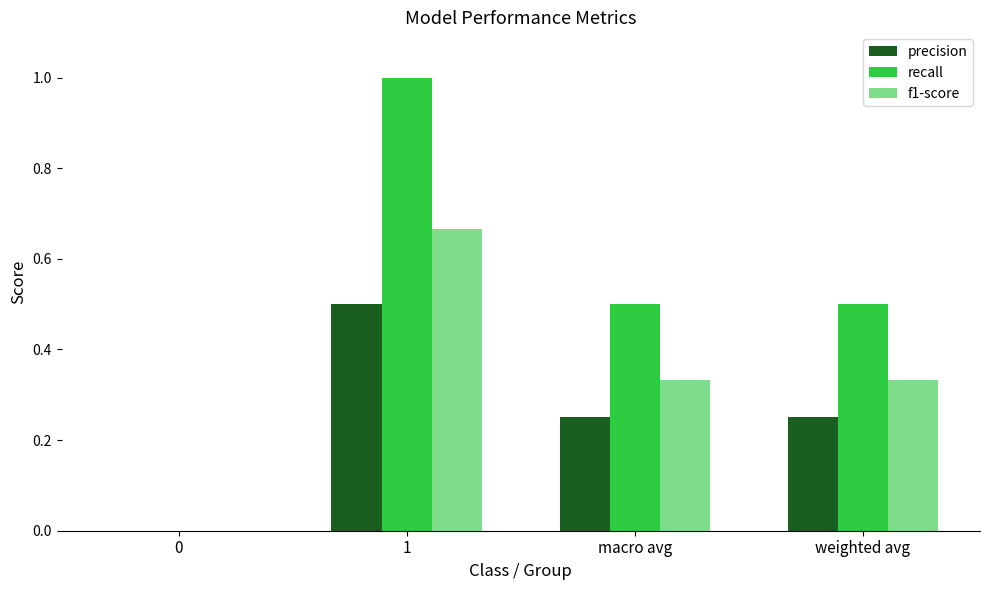

Is the value of recall at macro avg greater than the value of f1-score at 0?

Yes